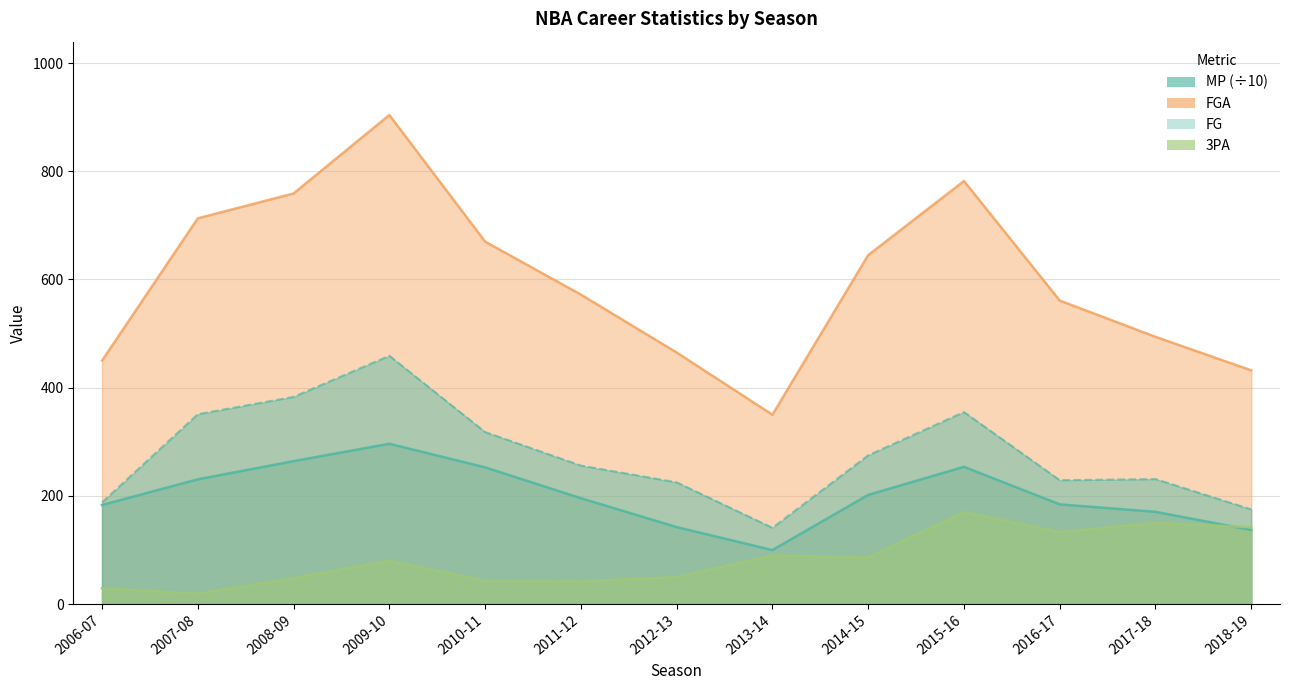

How many interior local peaks does the MP series have?

2